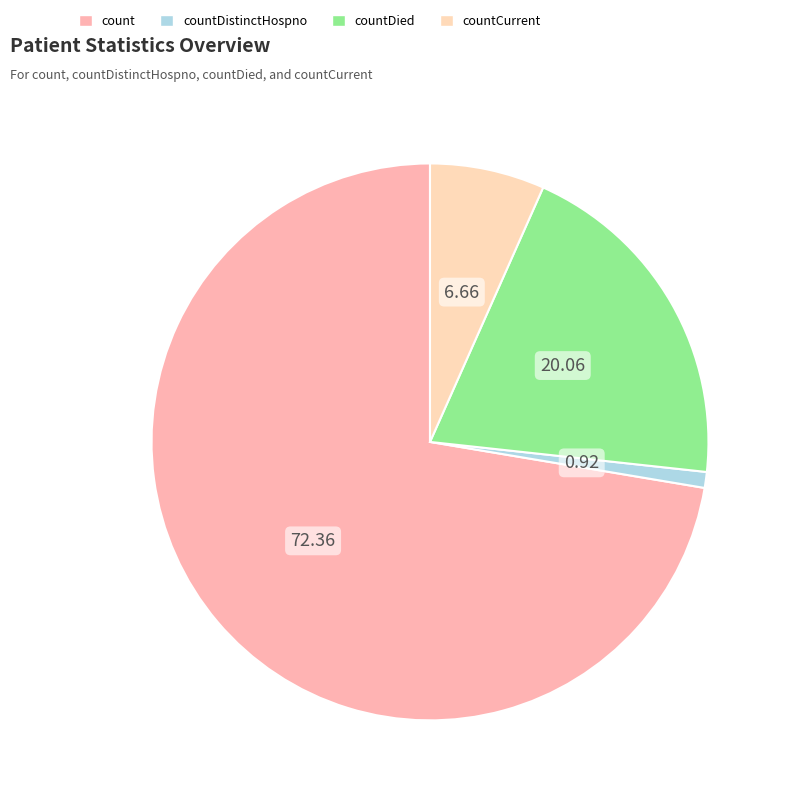

Rank the categories by value from lowest to highest.

countDistinctHospno, countCurrent, countDied, count